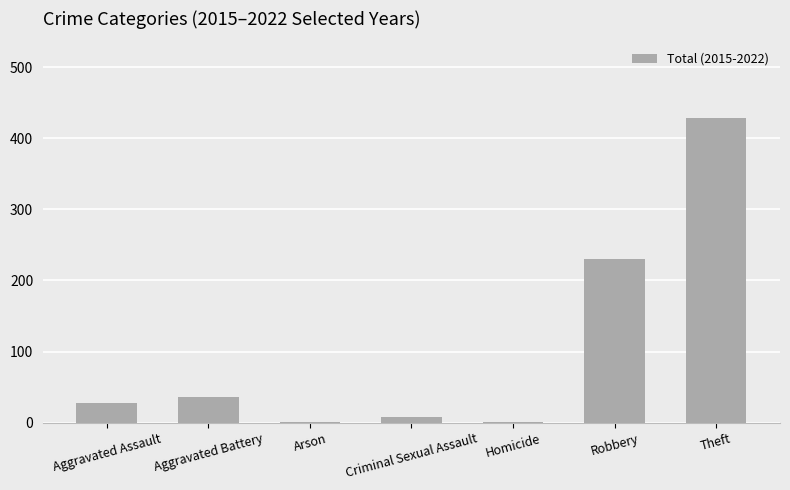

Reading left to right, list all the values displayed in this chart.

Aggravated Assault=28	Aggravated Battery=36	Arson=1	Criminal Sexual Assault=8	Homicide=1	Robbery=230	Theft=429